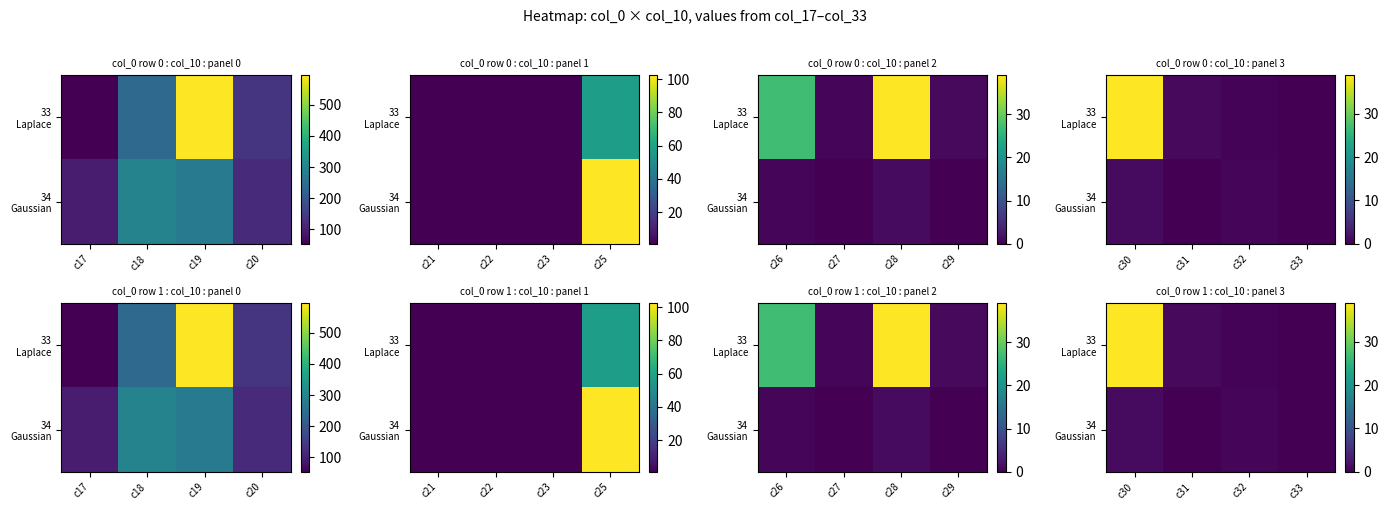

Between c30 and c32, which series saw the biggest shift?

33 Laplace